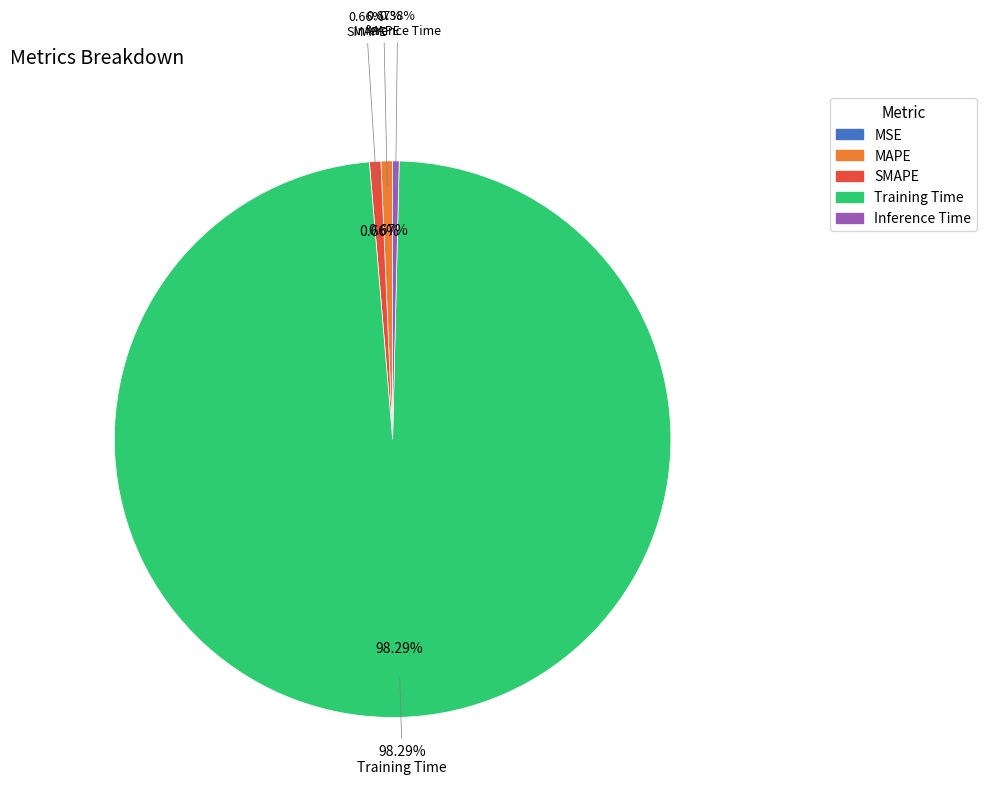

To the nearest percent, what percentage of the pie is MAPE?

1%